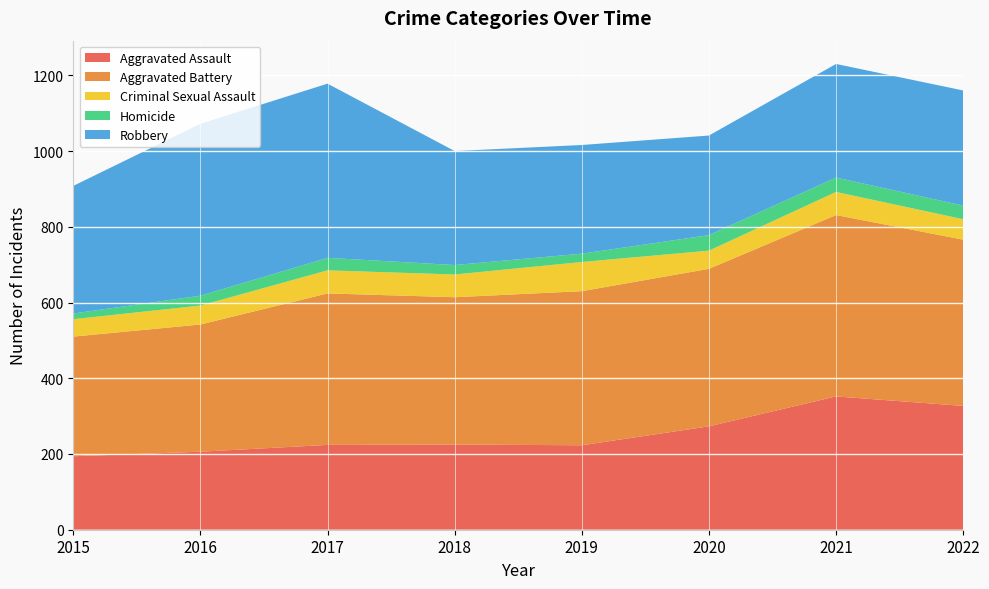

Reading left to right, transcribe all the data shown in this chart.

Aggravated Assault: 2015=194	2016=206	2017=224	2018=225	2019=223	2020=273	2021=352	2022=327
Aggravated Battery: 2015=316	2016=336	2017=400	2018=389	2019=407	2020=416	2021=479	2022=439
Criminal Sexual Assault: 2015=46	2016=50	2017=61	2018=60	2019=77	2020=48	2021=61	2022=54
Homicide: 2015=15	2016=26	2017=33	2018=25	2019=22	2020=41	2021=38	2022=36
Robbery: 2015=337	2016=454	2017=460	2018=301	2019=287	2020=263	2021=300	2022=304